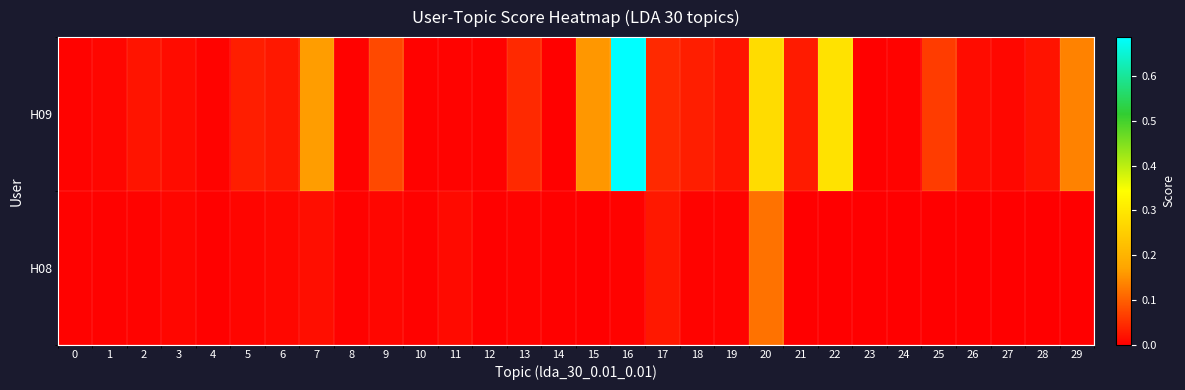

Reading left to right, extract all data points from this chart.

H09: 0=0.0	1=0.0	2=0.0	3=0.0	4=0.0	5=0.0	6=0.0	7=0.2	8=0.0	9=0.1	10=0.0	11=0.0	12=0.0	13=0.0	14=0.0	15=0.2	16=0.7	17=0.0	18=0.0	19=0.0	20=0.3	21=0.0	22=0.3	23=0.0	24=0.0	25=0.1	26=0.0	27=0.0	28=0.0	29=0.1
H08: 0=0.0	1=0.0	2=0.0	3=0.0	4=0.0	5=0.0	6=0.0	7=0.0	8=0.0	9=0.0	10=0.0	11=0.0	12=0.0	13=0.0	14=0.0	15=0.0	16=0.0	17=0.0	18=0.0	19=0.0	20=0.1	21=0.0	22=0.0	23=0.0	24=0.0	25=0.0	26=0.0	27=0.0	28=0.0	29=0.0